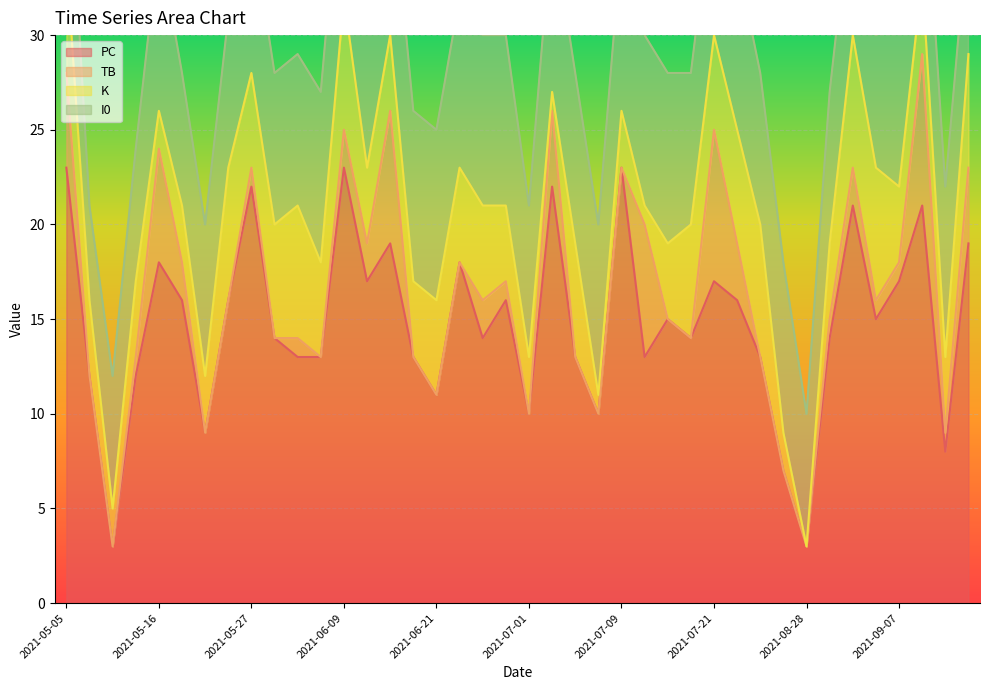

How many series are shown in this chart?

4